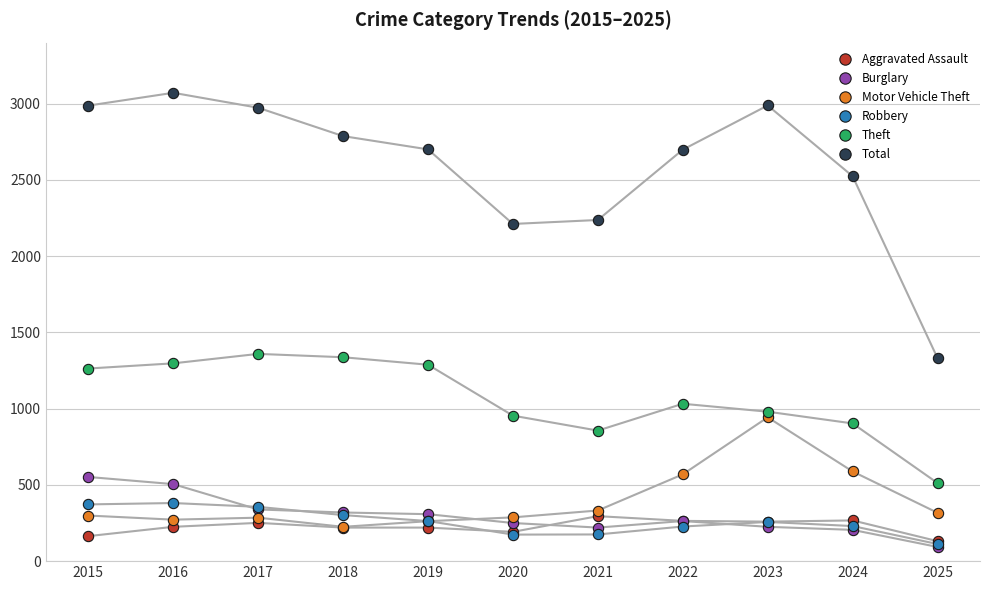

What are all the series names shown in the legend?

Aggravated Assault, Burglary, Motor Vehicle Theft, Robbery, Theft, Total